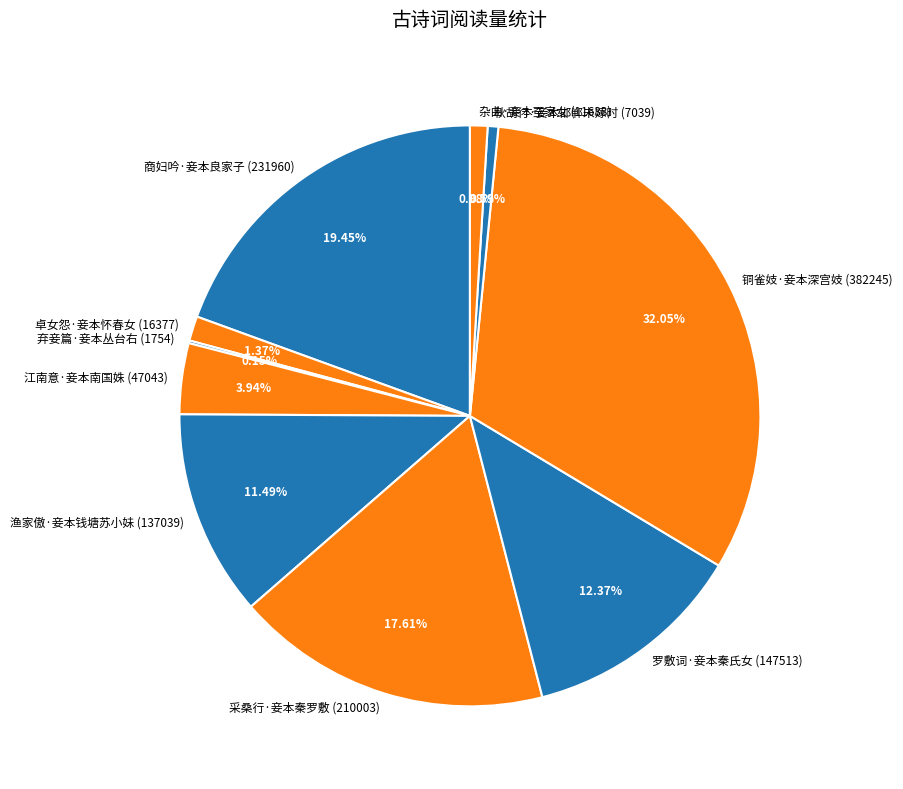

Does 铜雀妓·妾本深宫妓 account for over 50% of the chart?

No